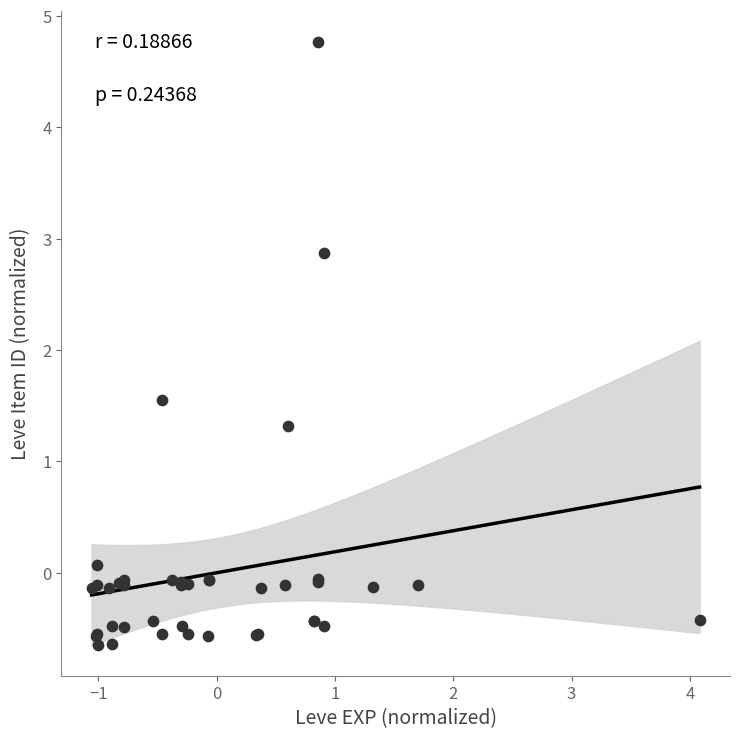

What Y value in the scatter plot is closest to 2?

1.5